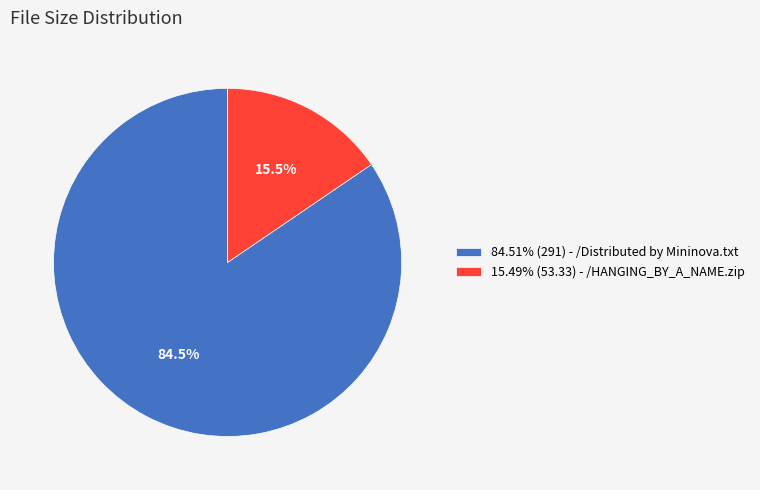

What is the ratio of the value at 84.51% (291) - /Distributed by Mininova.txt to the value at 15.49% (53.33) - /HANGING_BY_A_NAME.zip?

5.5